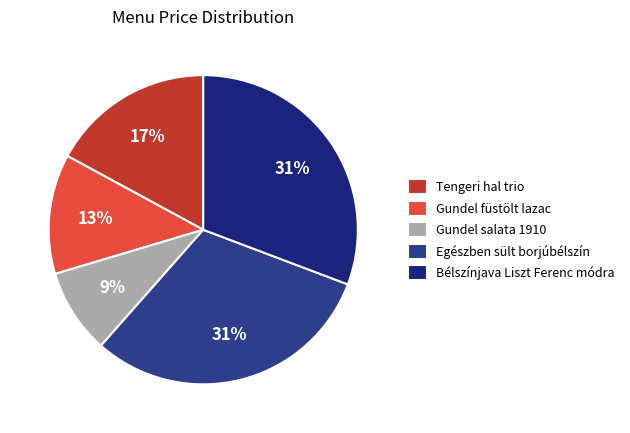

To the nearest percent, what percentage of the pie is Tengeri hal trio?

17%